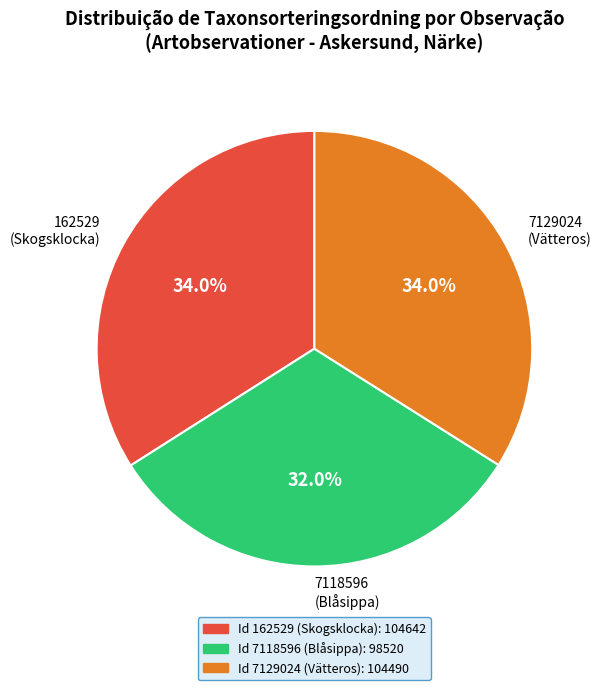

Which slice is the smallest?

7118596 (Blåsippa)